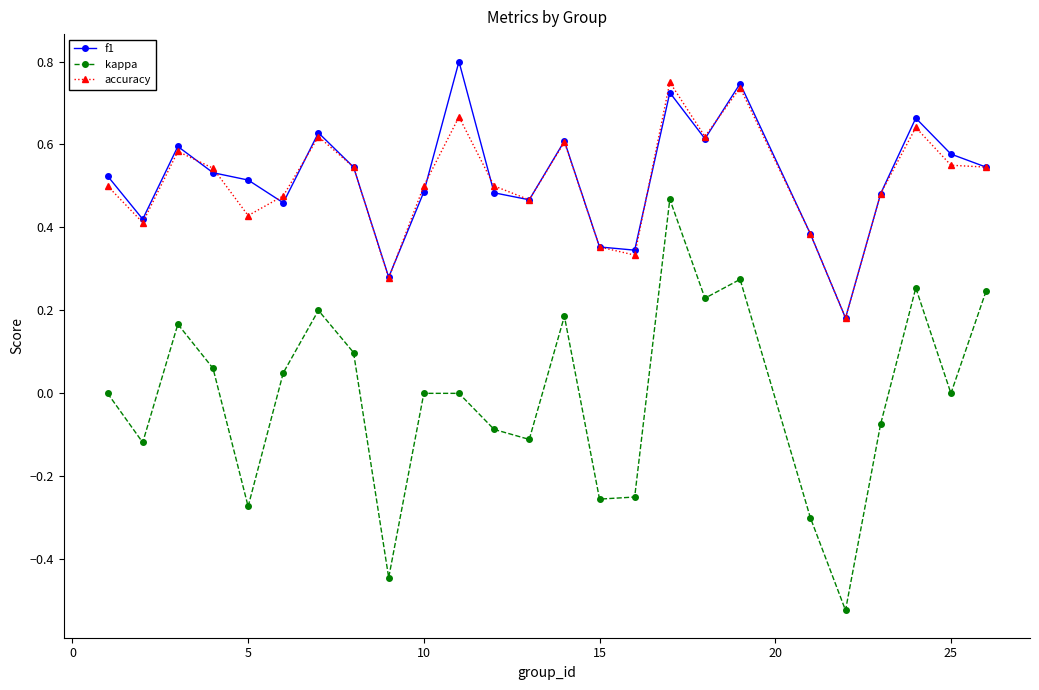

Which series has the largest range (max minus min)?

kappa